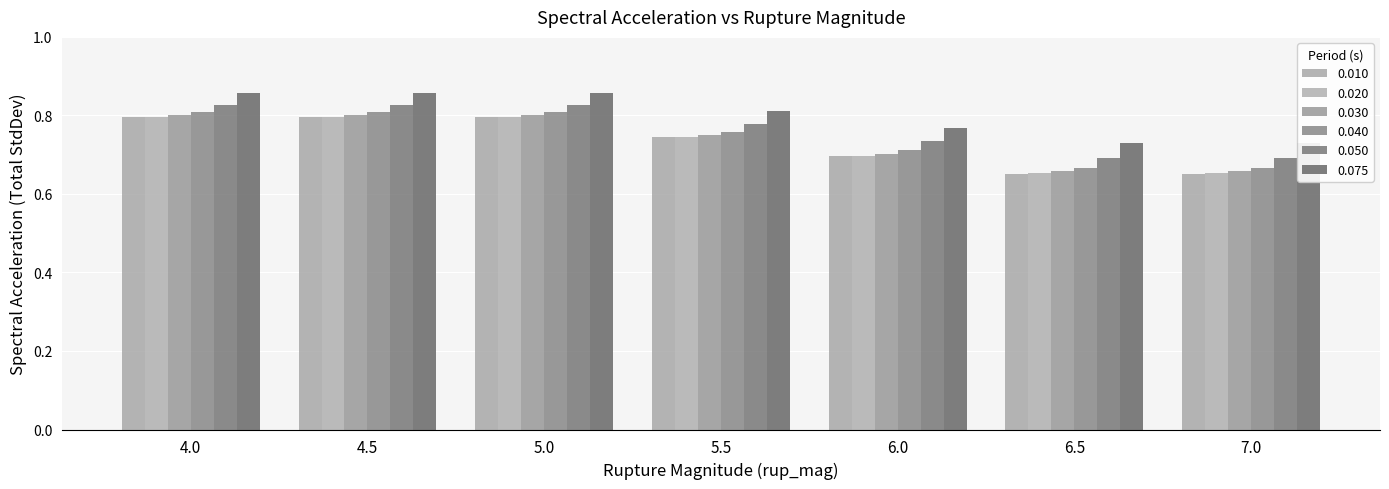

How many bars are there in each group?

6